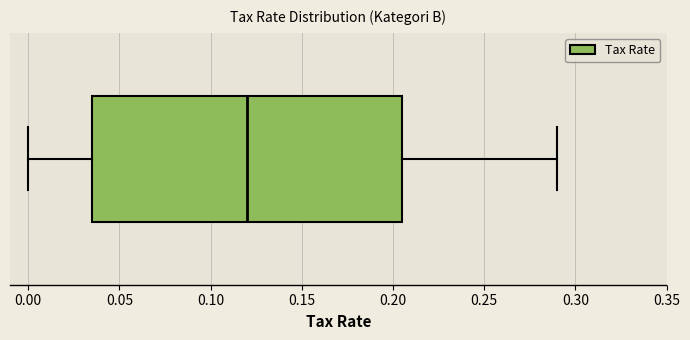

Transcribe this box plot: give where the median line is, the range the box spans, and where the two whiskers end, as read against the x-axis. The values are not printed on the chart, so give them approximately, as read against the axis.

median 0.120, box 0.035 to 0.205, whiskers 0.000 to 0.290